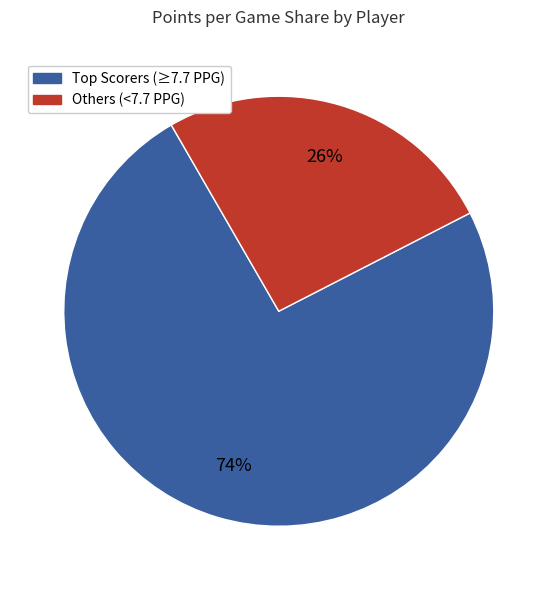

Count the number of slices in the pie.

2